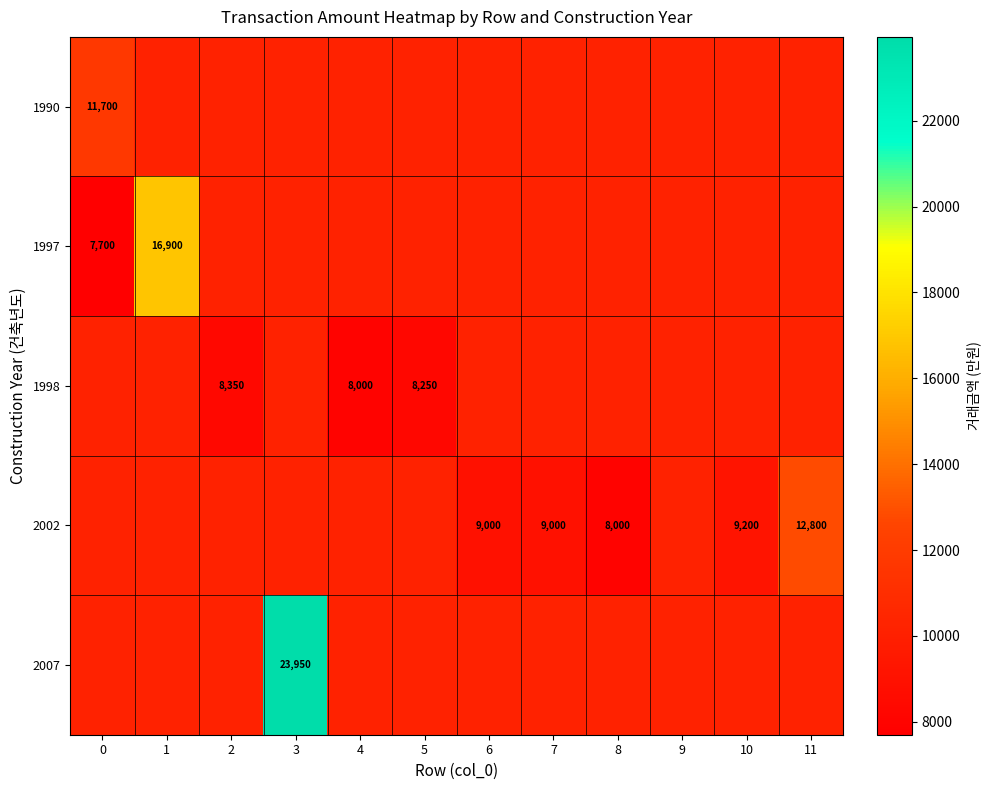

At how many categories does at least one series exceed 17826?

1